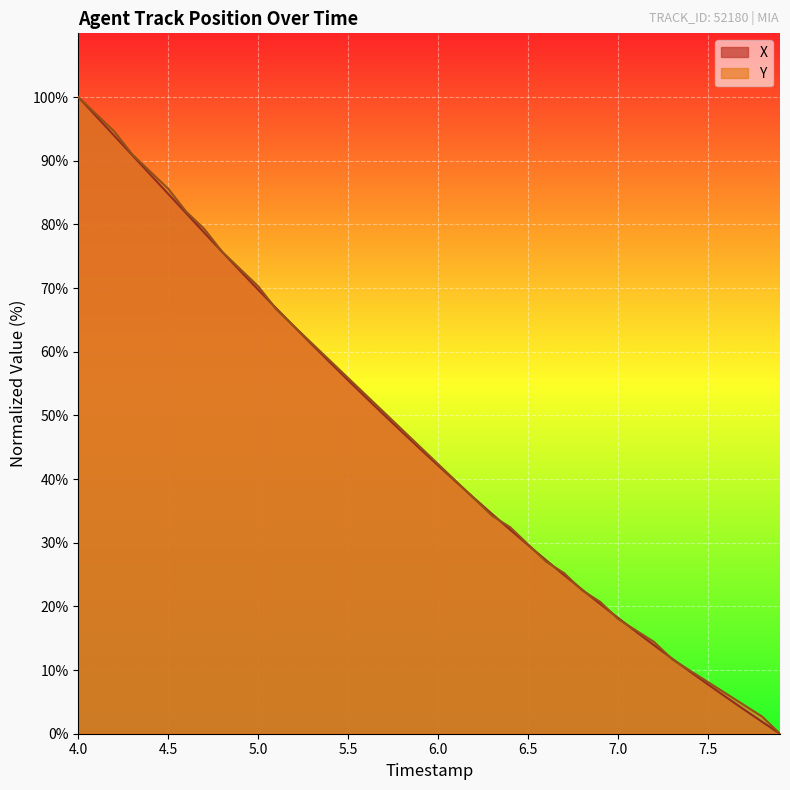

How many lines are shown in the chart?

2